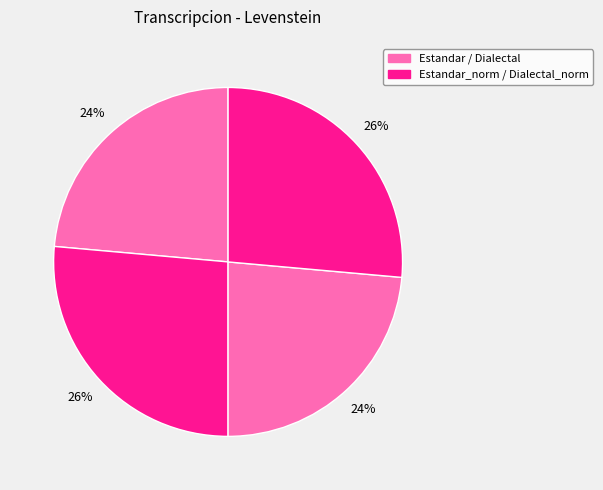

Rank the categories by value from lowest to highest.

Estandar, Dialectal, Estandar_normalizada, Dialectal_normalizada